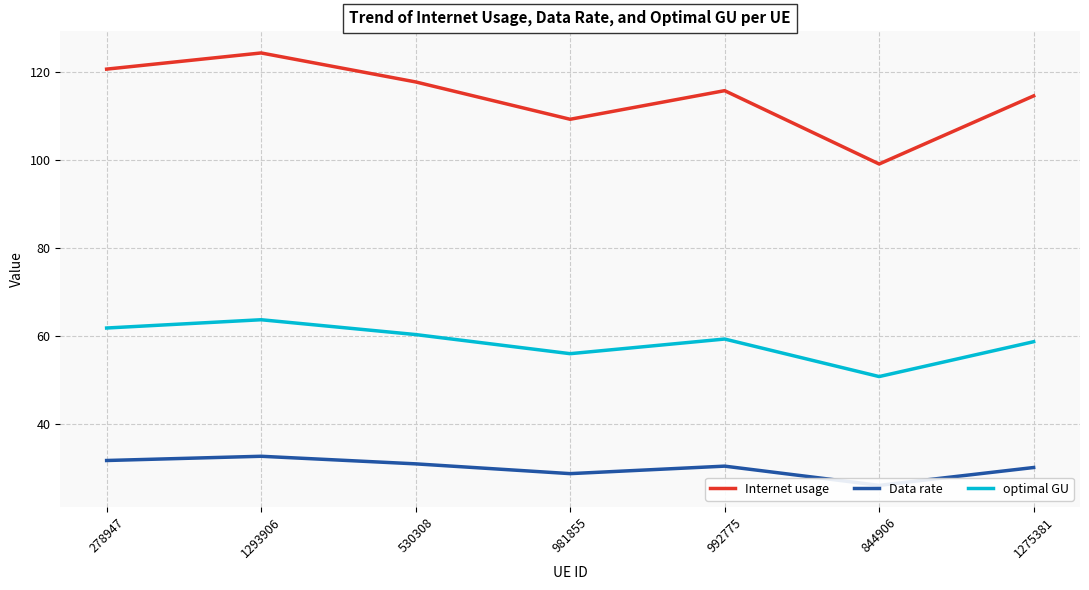

What are all the series names shown in the legend?

Internet usage, Data rate, optimal GU